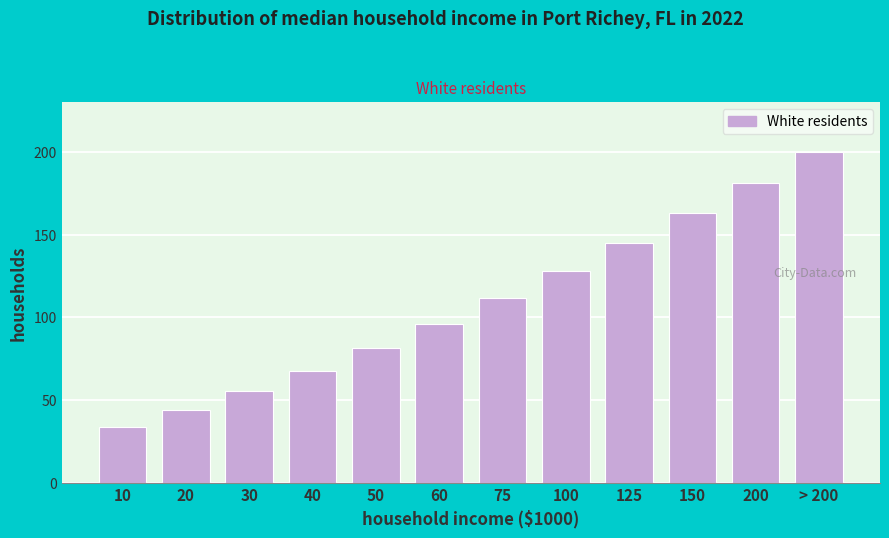

Reading left to right, transcribe all the data shown in this chart.

10=33.8	20=44.2	30=55.4	40=67.8	50=81.6	60=96.2	75=111.8	100=128.1	125=145.2	150=163.0	200=181.3	> 200=200.0